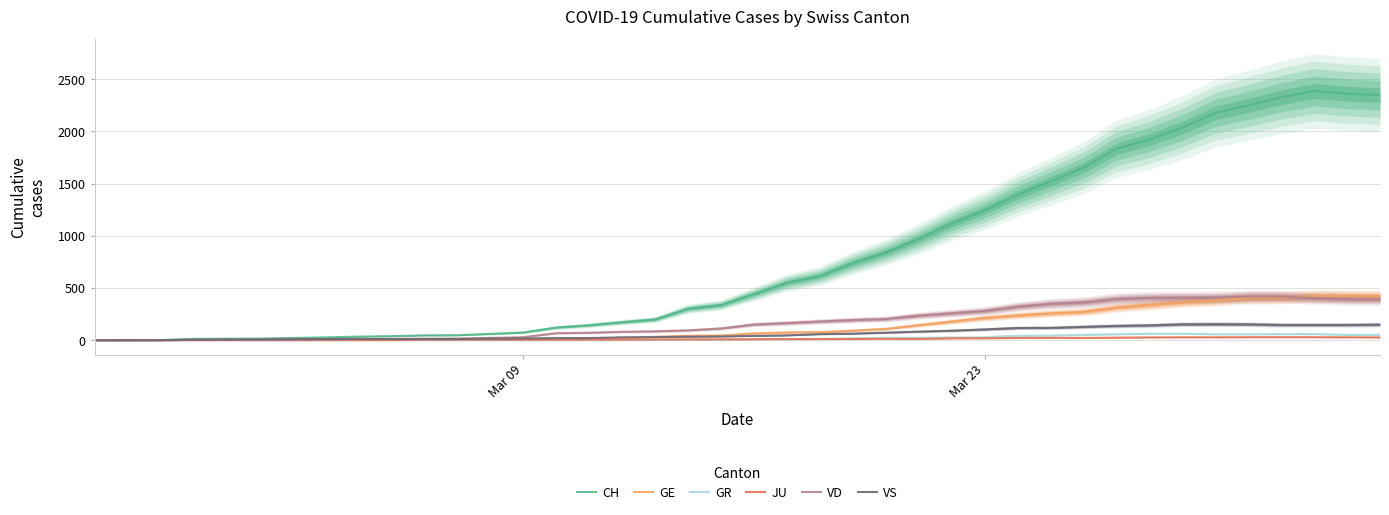

How many categories are shown in the chart?

40